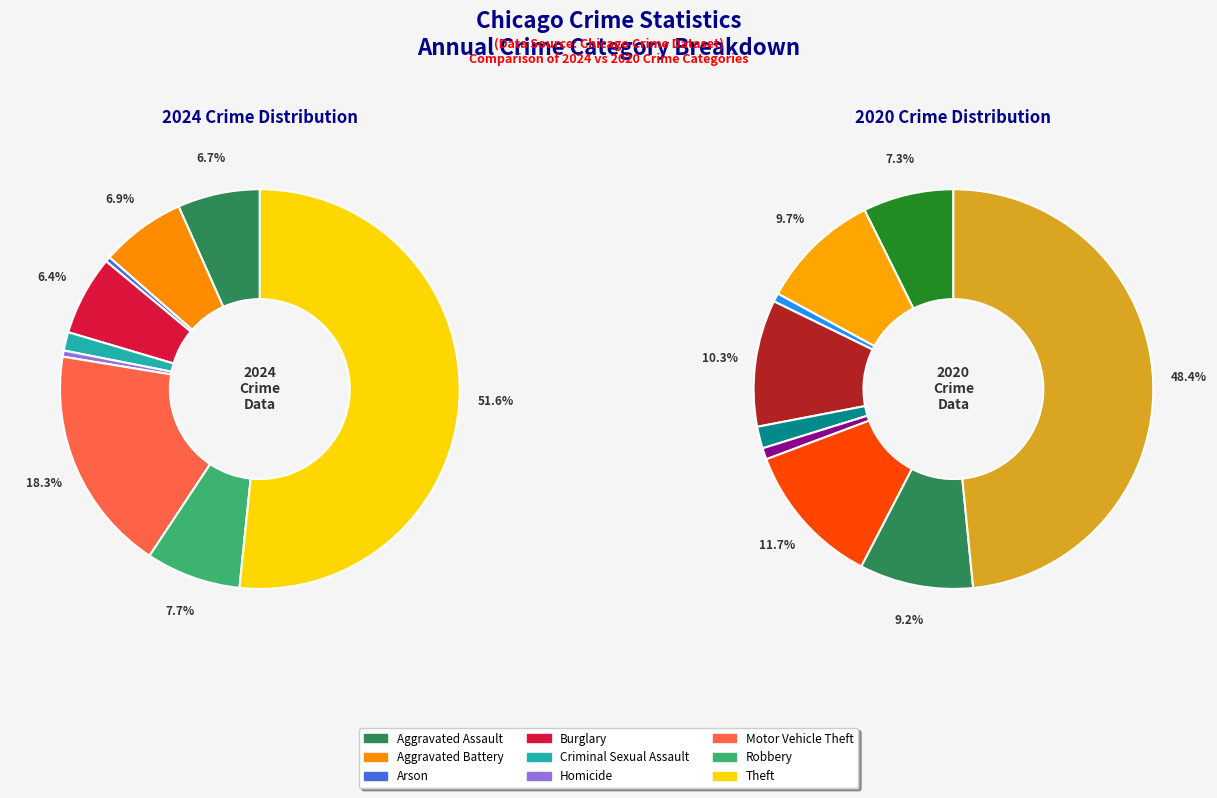

Rank the series by their average value, from highest to lowest.

values_2024, values_2020